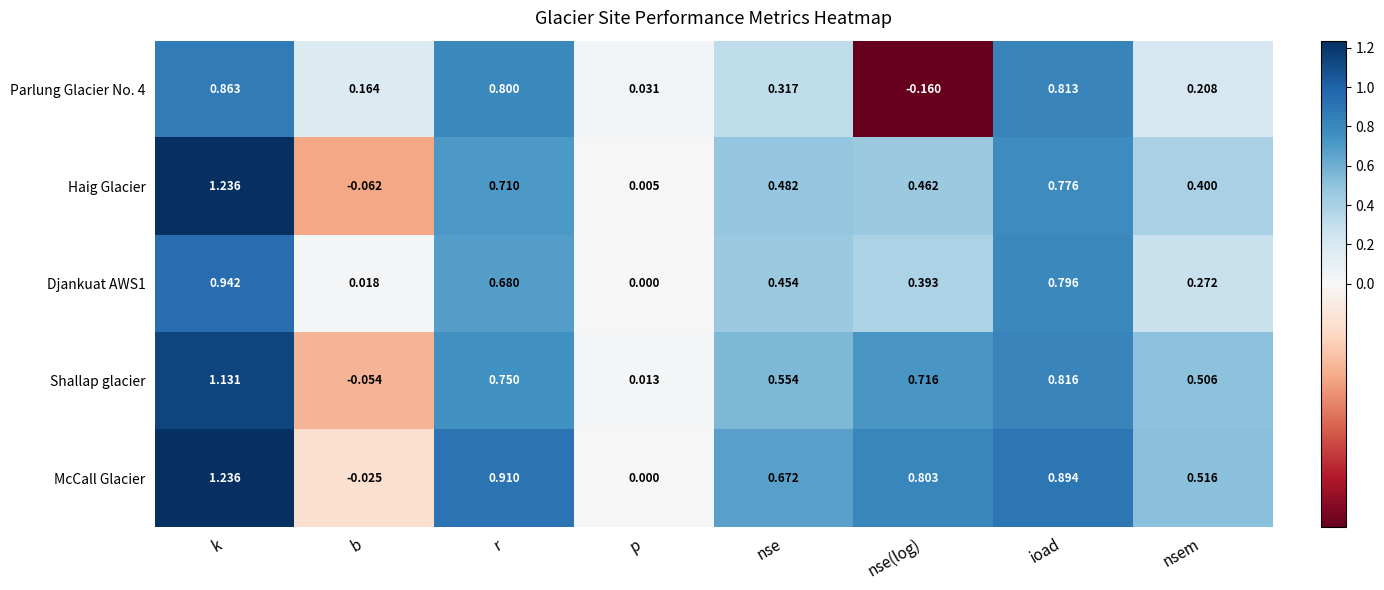

How many categories are shown in the chart?

8